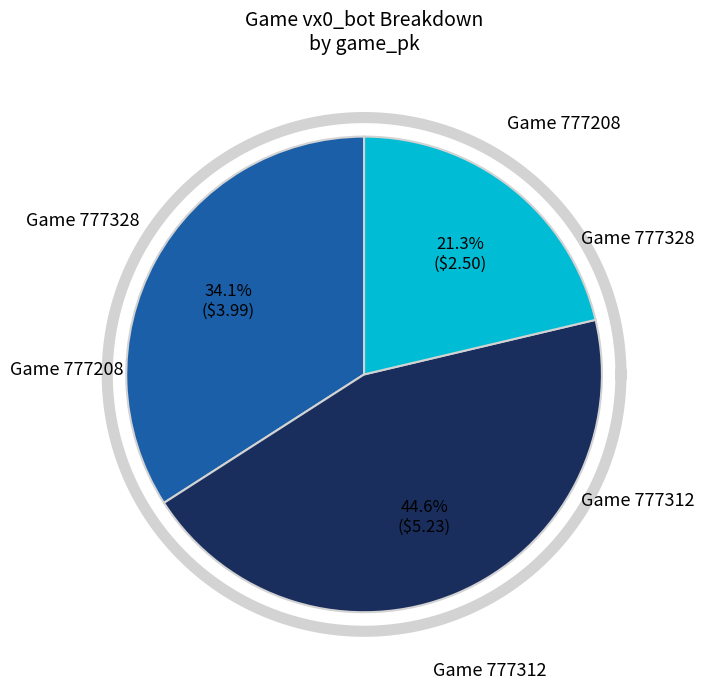

How many segments does this pie chart have?

3